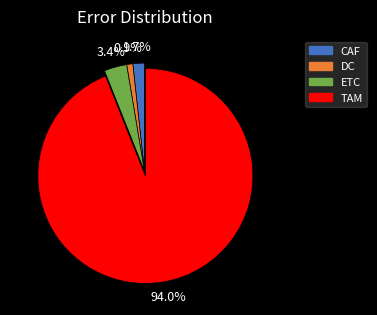

How many segments does this pie chart have?

4